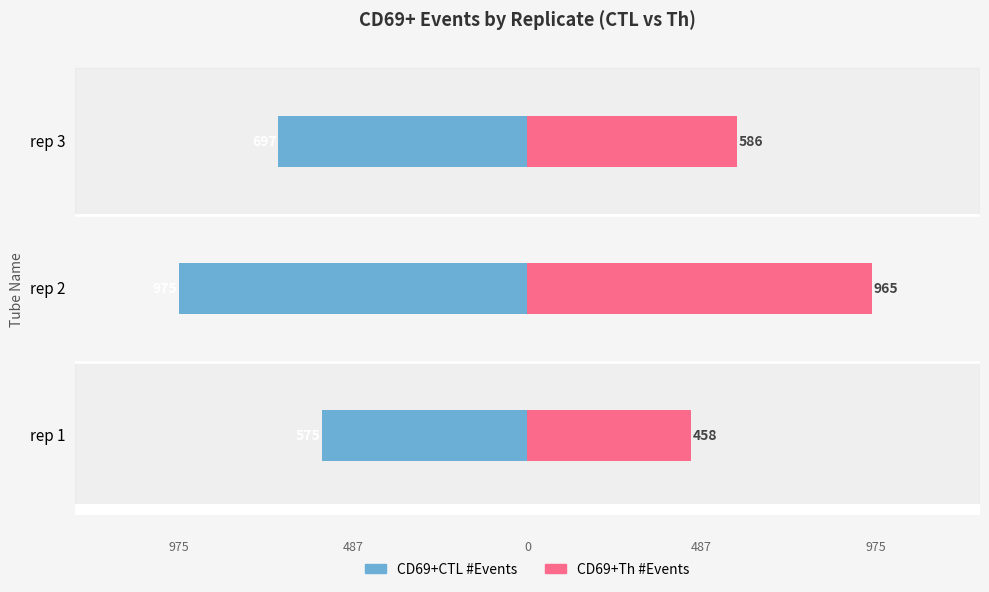

Which has a higher value, rep 1 or rep 3?

rep 1